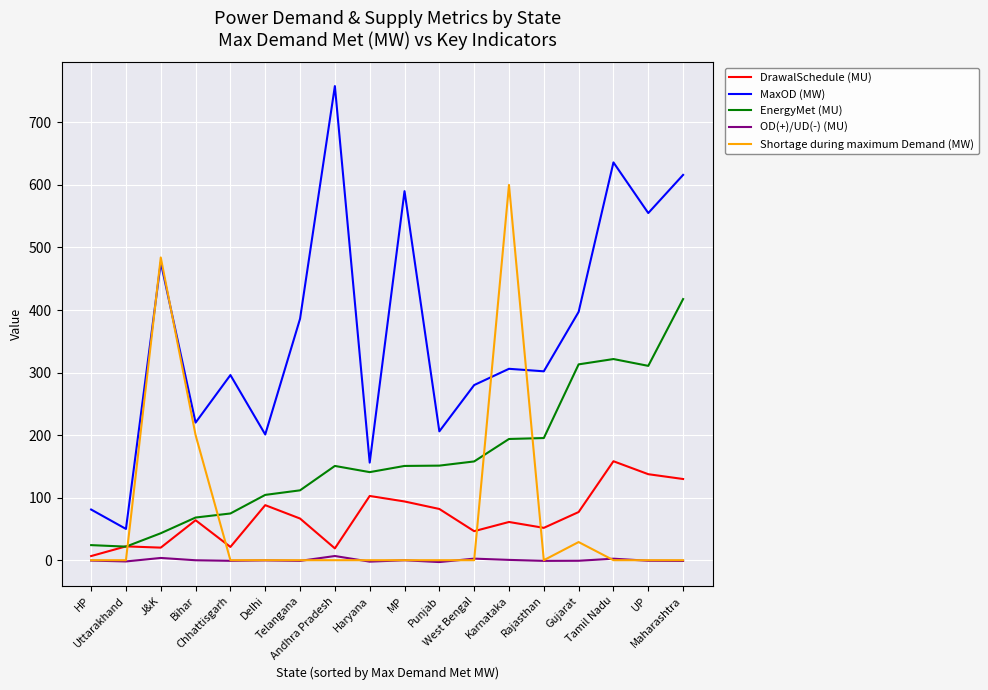

At how many categories does at least one series exceed 677?

1